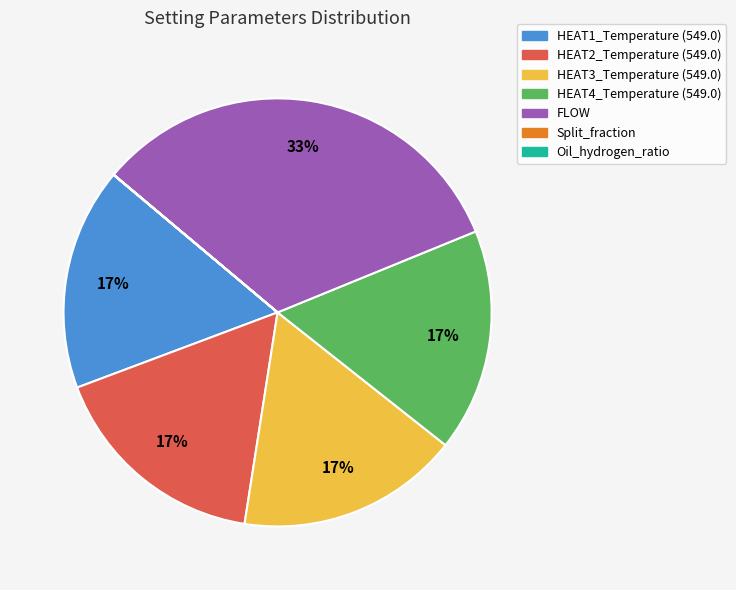

Is there any slice that represents more than half of the pie?

No